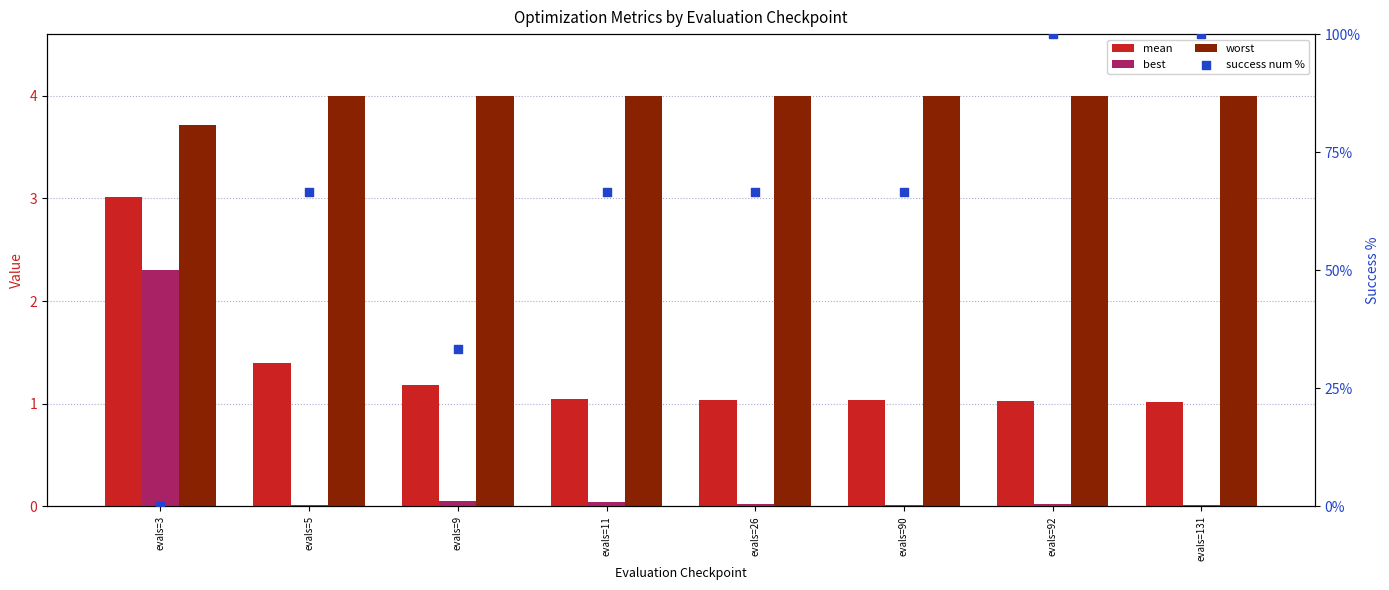

Which series contains the lowest Y value?

success num %